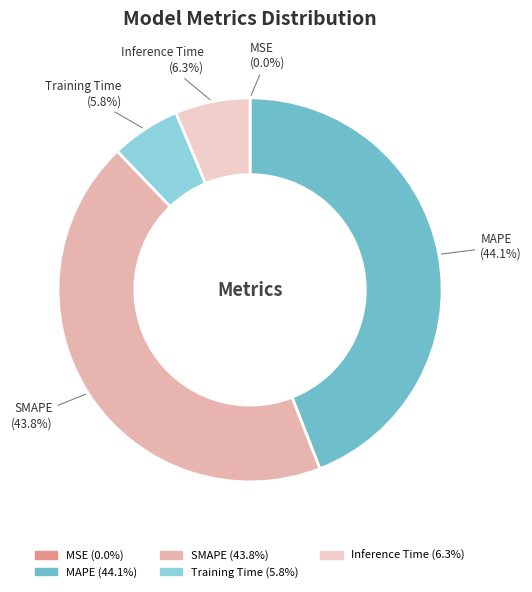

Do Training Time and Inference Time together represent more than half of the pie?

No